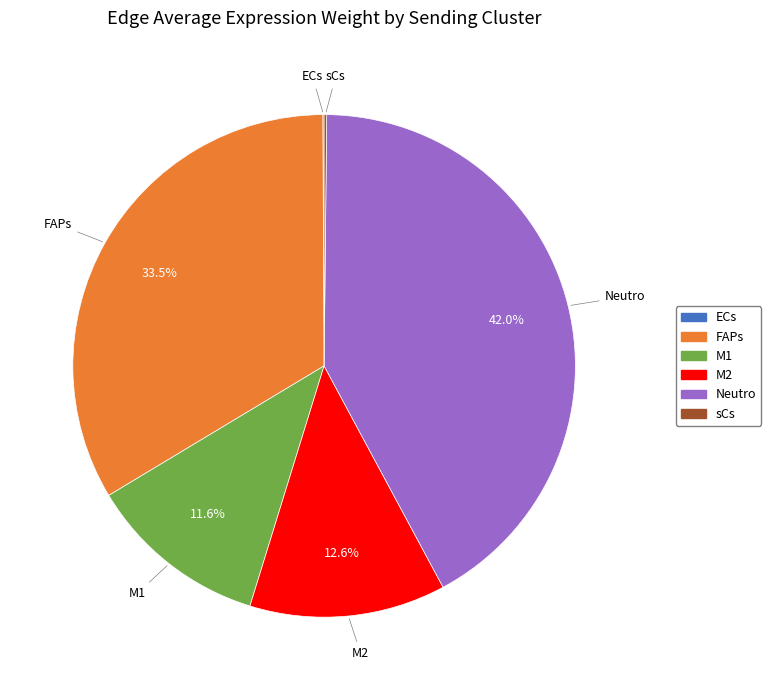

Does any single category account for the majority?

No